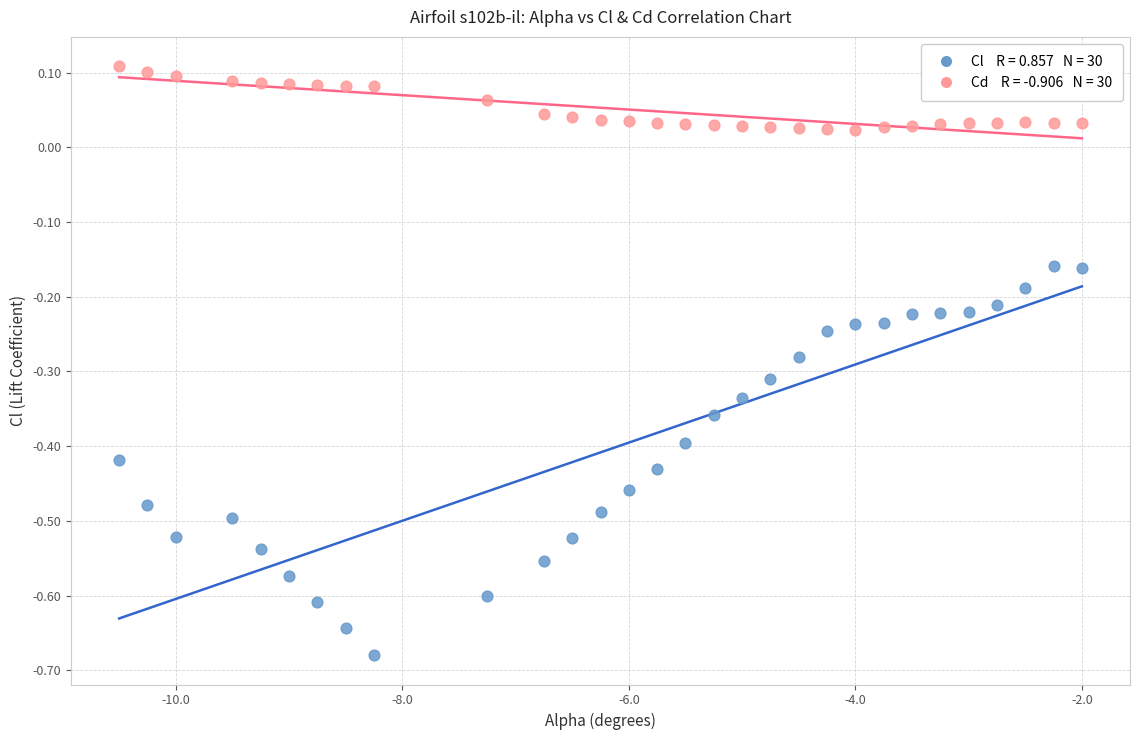

Across all data points, what is the range of Y values (max minus min)?

0.8